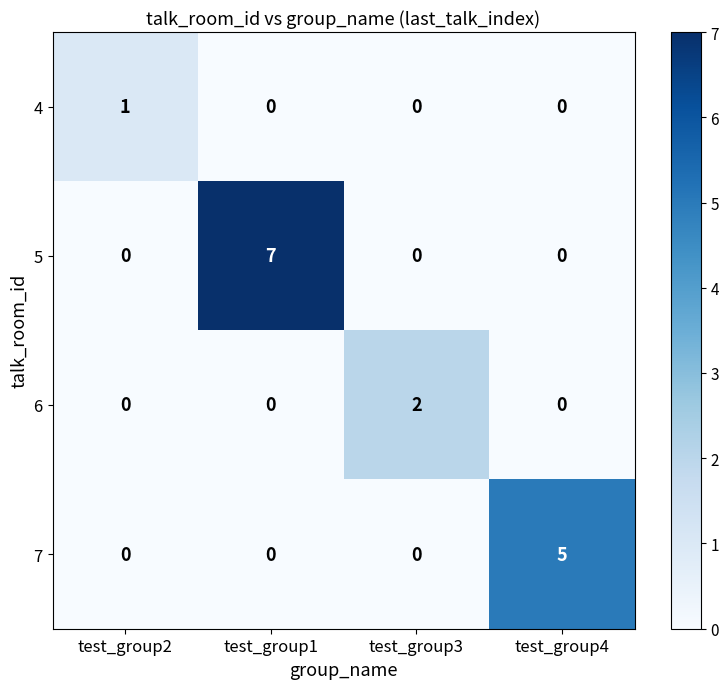

What is the greatest value displayed?

7